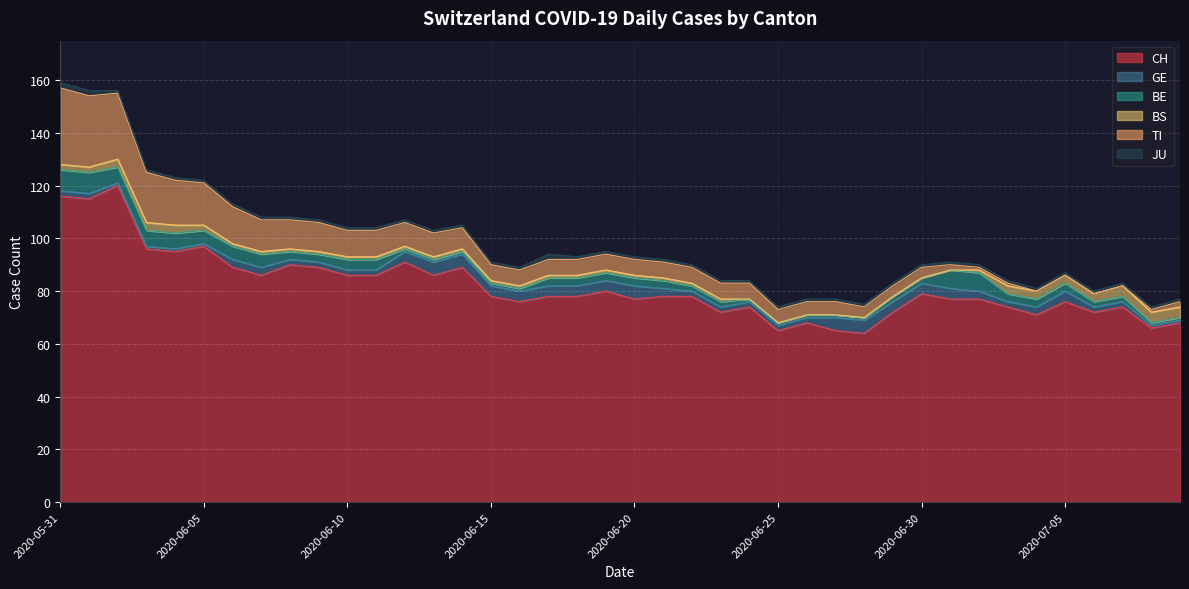

What is the total value across all series at 2020-06-29?

83